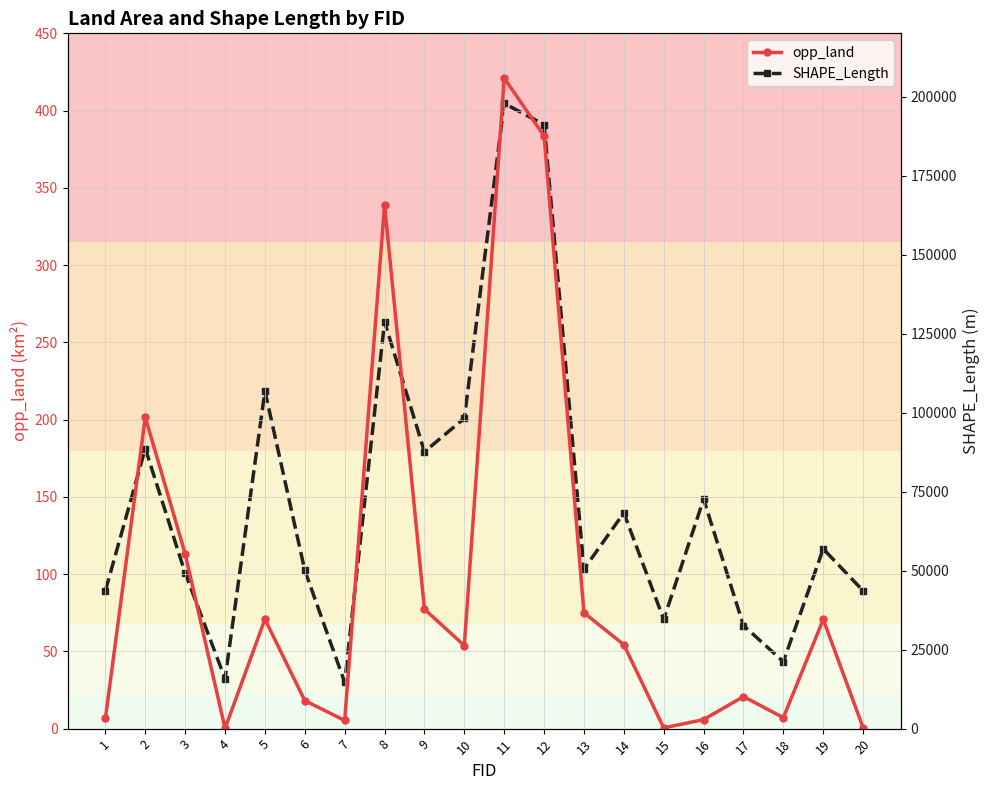

The value of opp_land at 3 is 186.7. True or false?

False